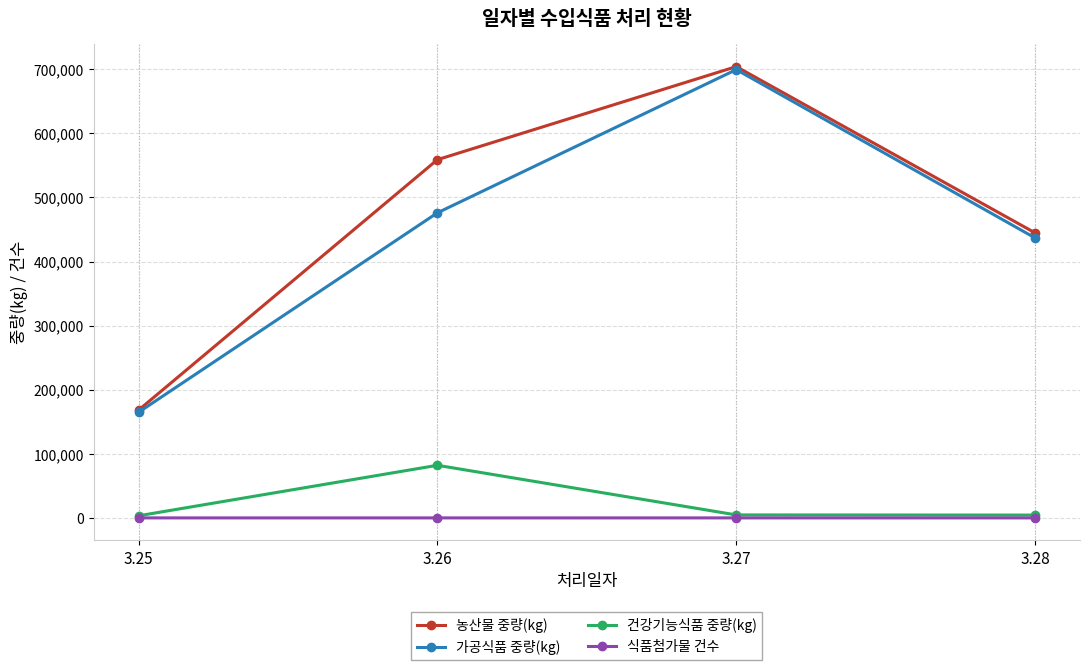

At how many categories does at least one series exceed 19179?

4